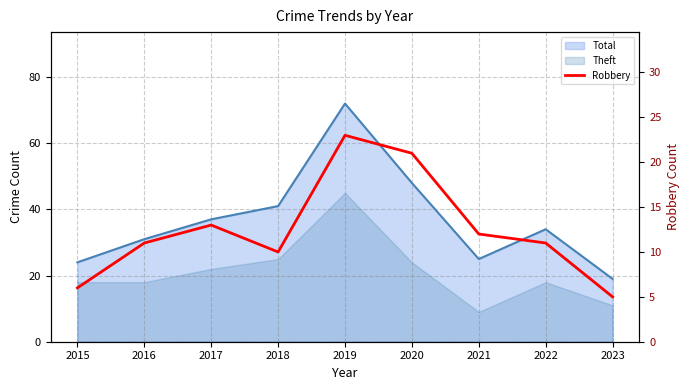

How many lines are shown in the chart?

1